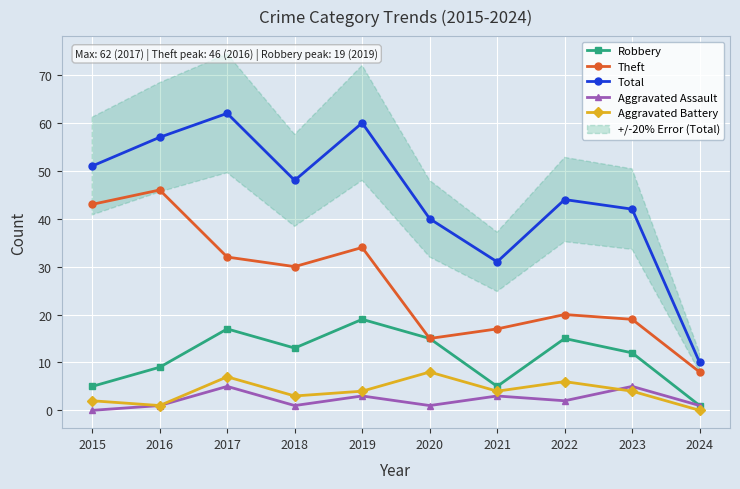

True or false: Total and Aggravated Battery intersect in this chart.

False